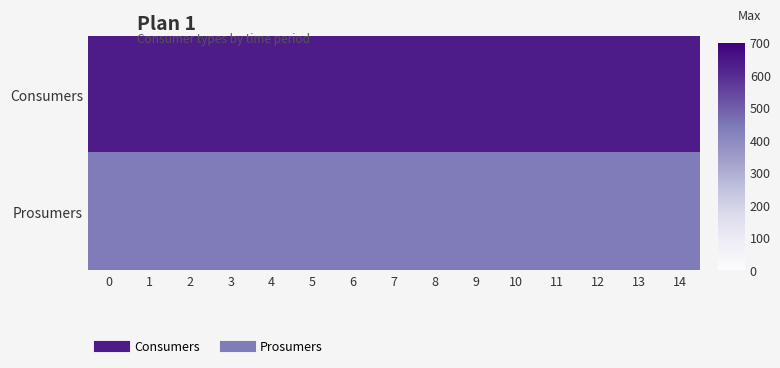

Reading left to right, what are all the values shown in this chart?

Consumers: 0=635	1=635	2=635	3=635	4=635	5=635	6=635	7=635	8=635	9=635	10=635	11=635	12=635	13=635	14=635
Prosumers: 0=440	1=440	2=440	3=440	4=440	5=440	6=440	7=440	8=440	9=440	10=440	11=440	12=440	13=440	14=440